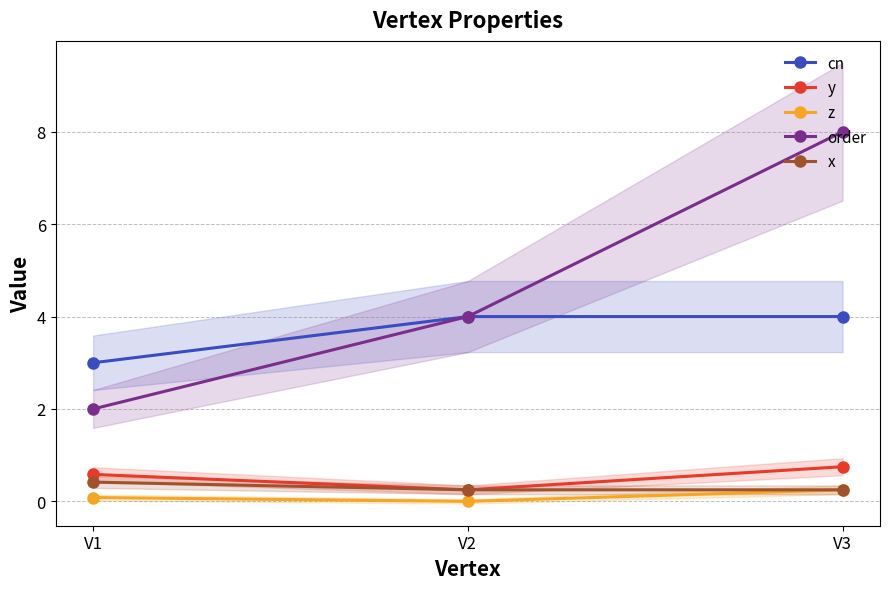

What is the approximate value of y at V2?

0.2